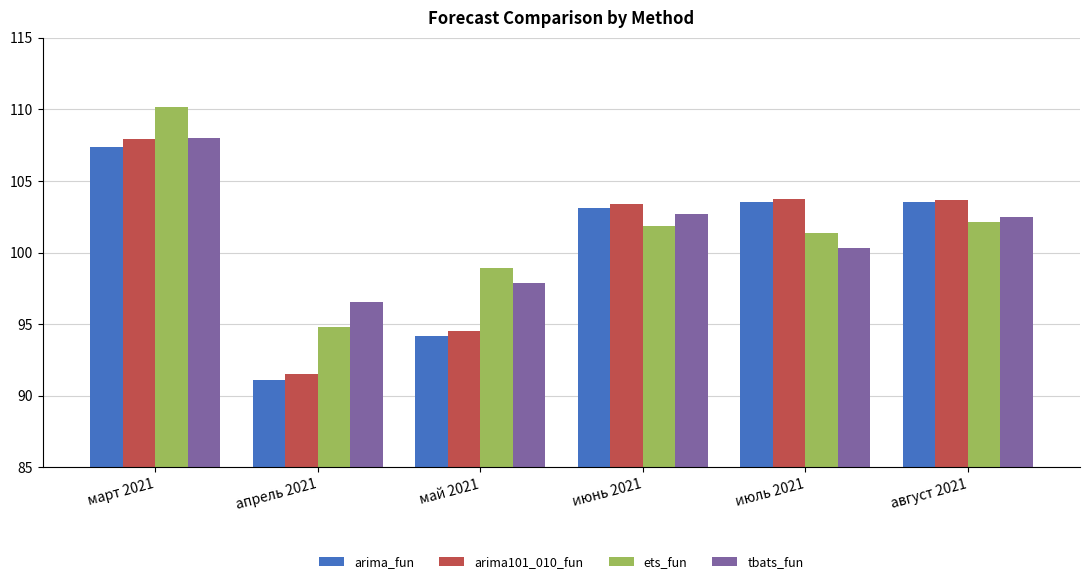

True or false: arima_fun has a value of 146.0 at май 2021.

False